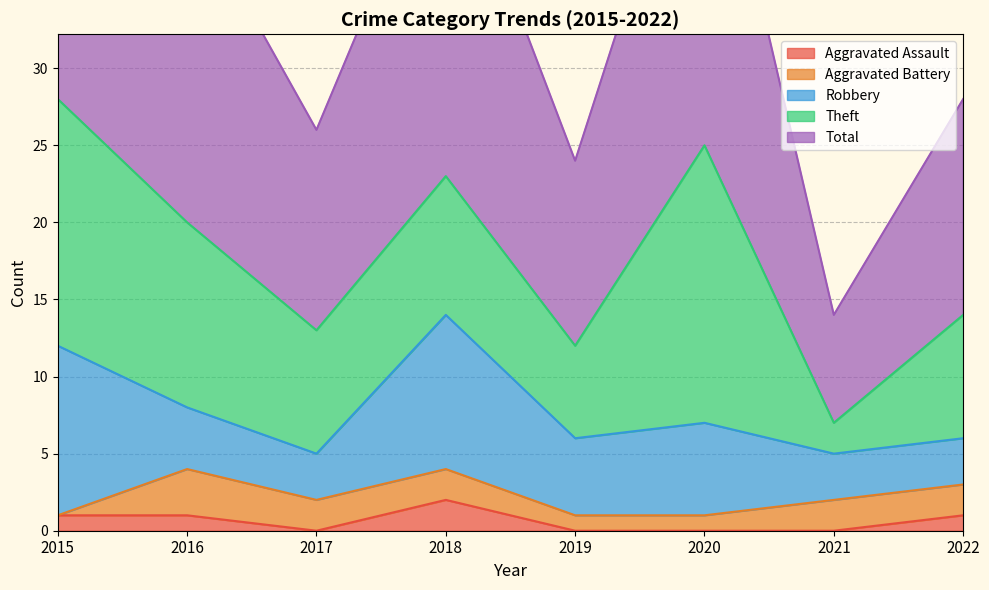

True or false: Robbery and Total intersect in this chart.

False